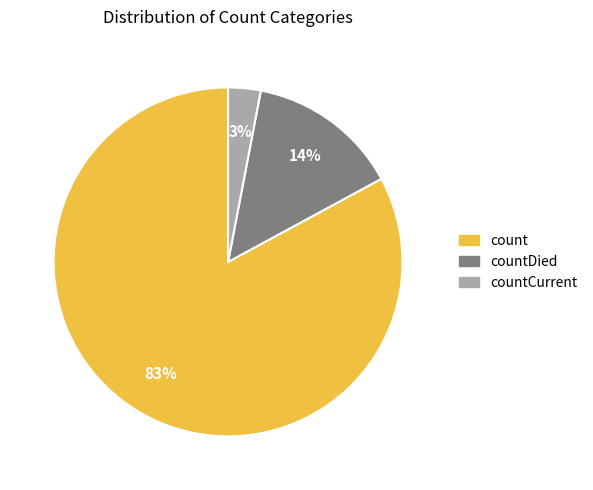

Is there any slice that represents more than half of the pie?

Yes